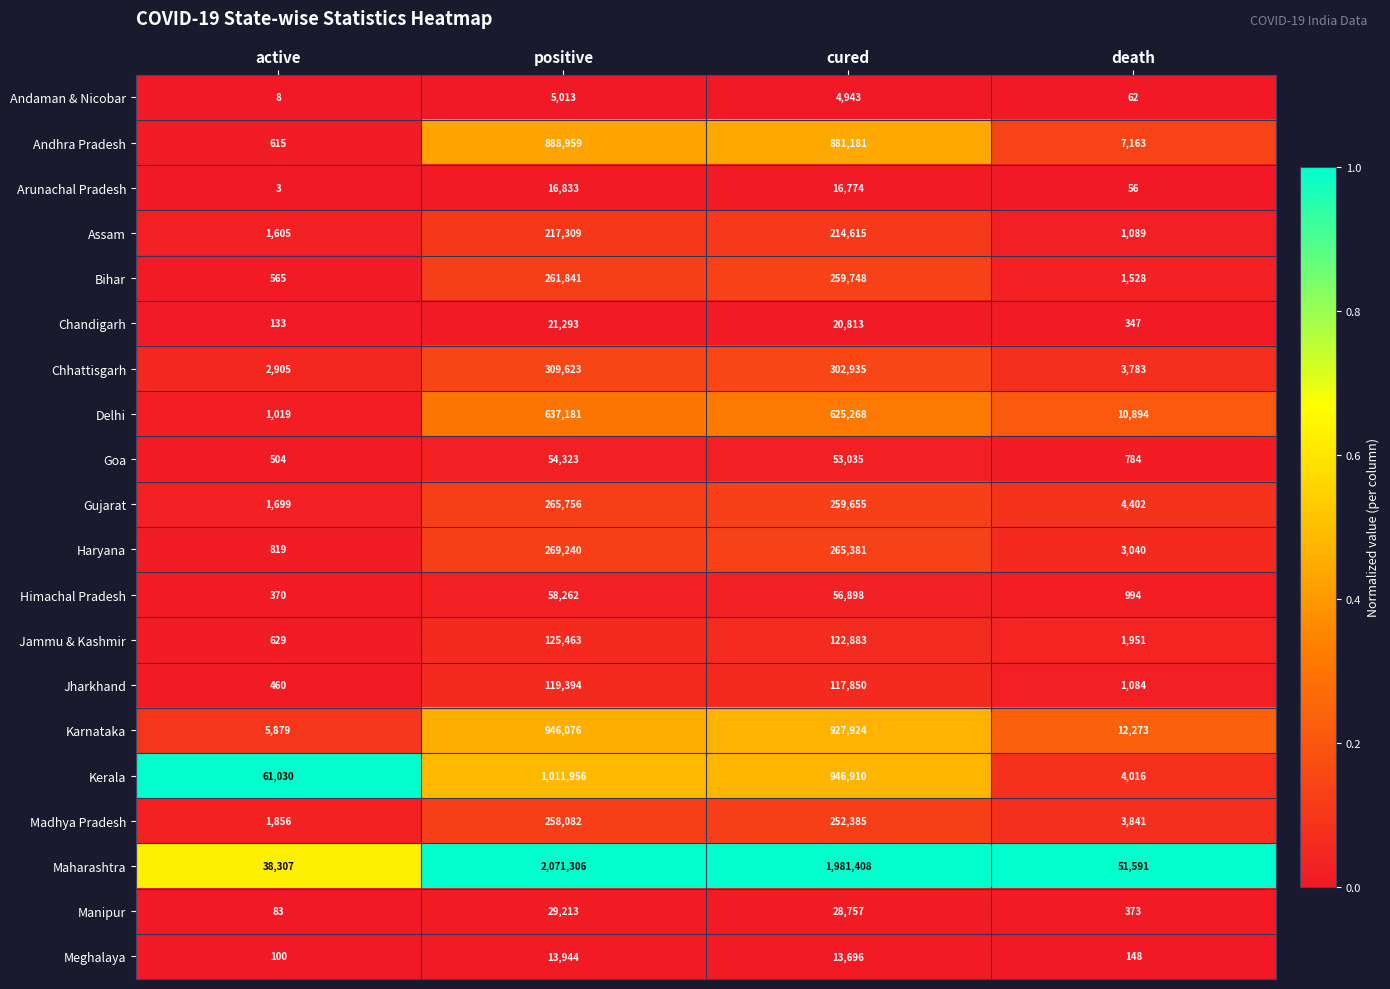

List the labels in order of Maharashtra value, largest first.

positive, cured, death, active